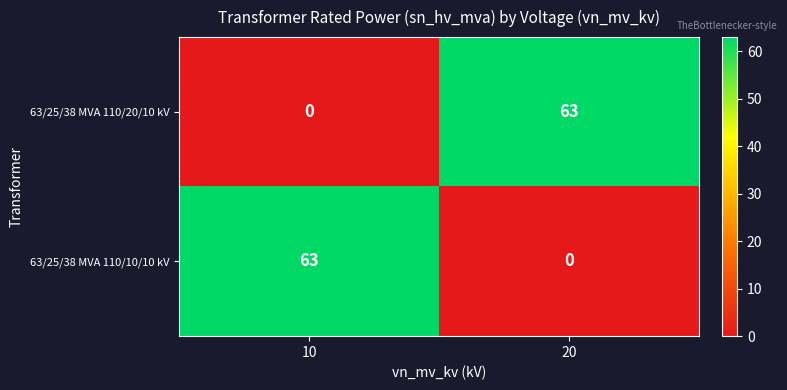

The value of 63/25/38 MVA 110/20/10 kV at 20 is 63. True or false?

True